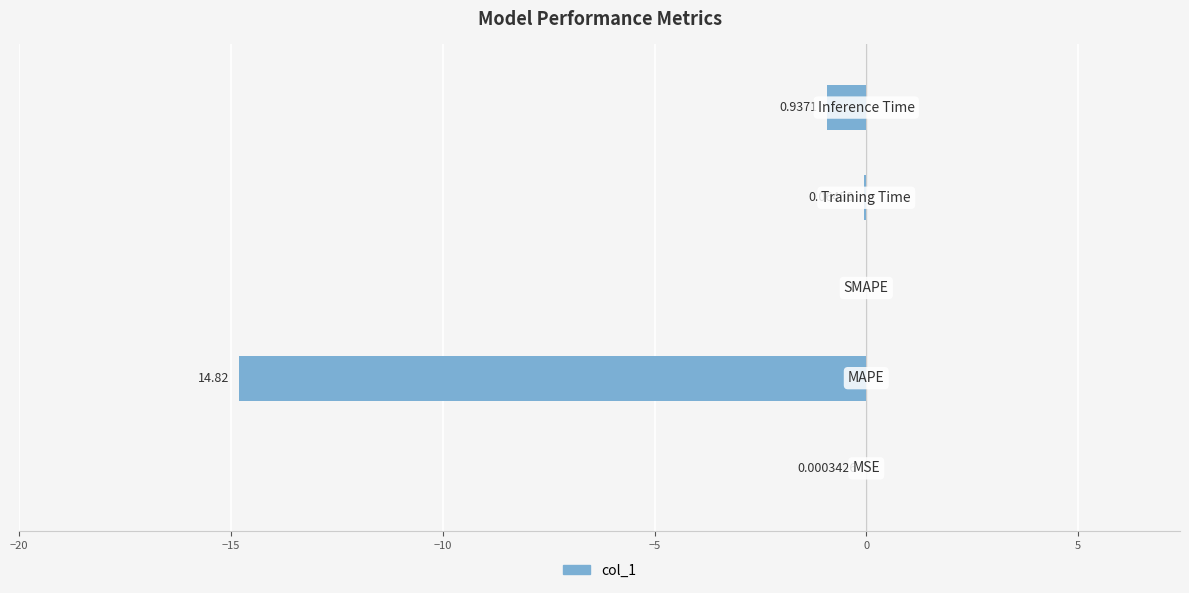

What is the smallest value displayed?

-14.8